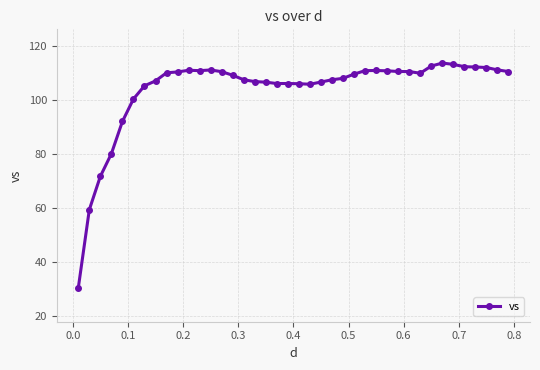

What is the maximum value shown in the chart?

113.5